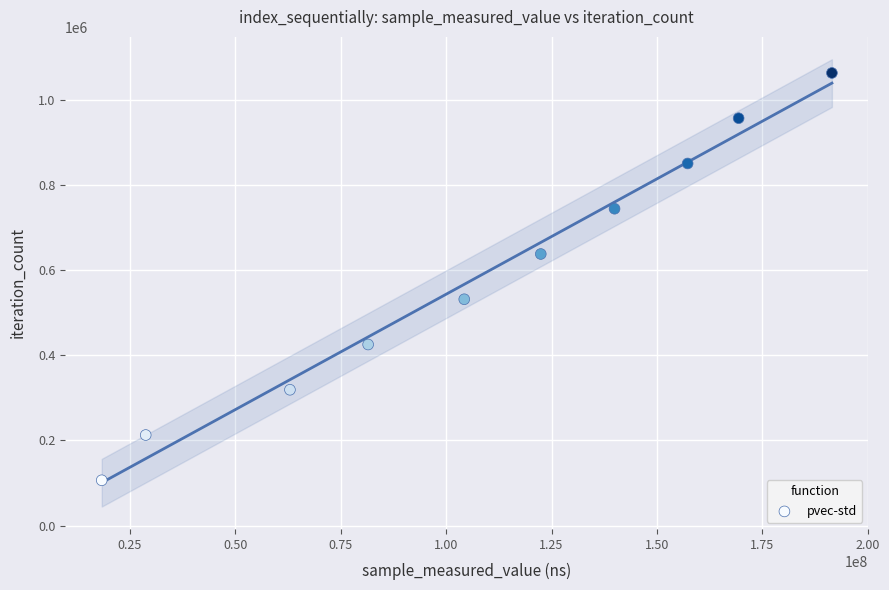

What is the average X value?

107642311